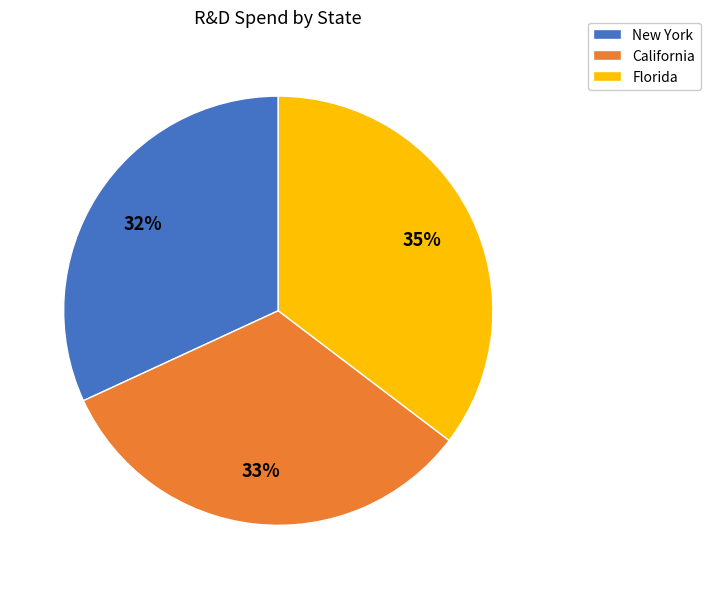

How many slices are in this pie chart?

3